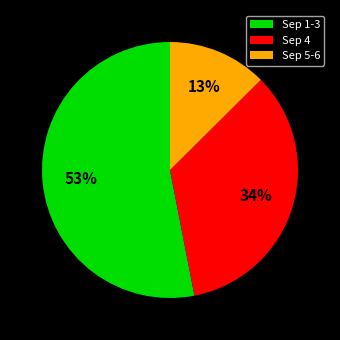

To the nearest percent, what portion does Sep 4 represent?

34%